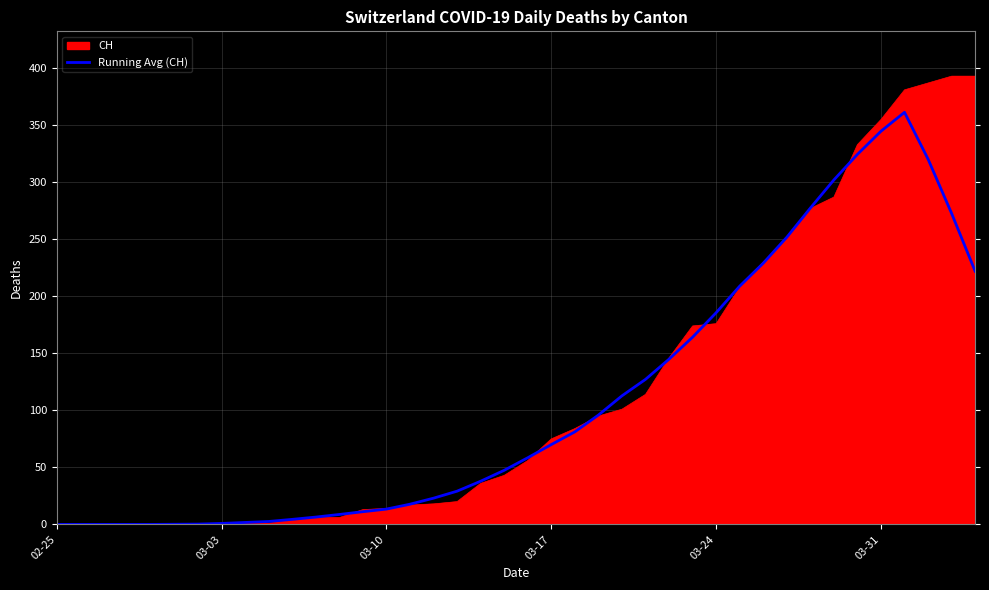

What is the maximum value shown in the chart?

393.0